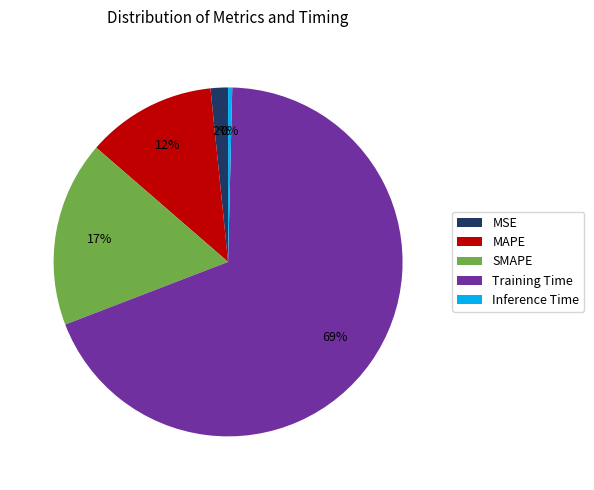

To the nearest percent, what is the average slice percentage?

20%